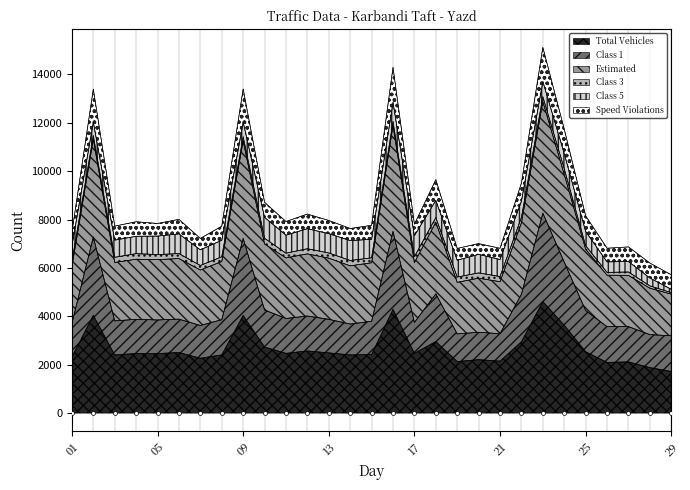

At how many categories does at least one series exceed 3456?

29